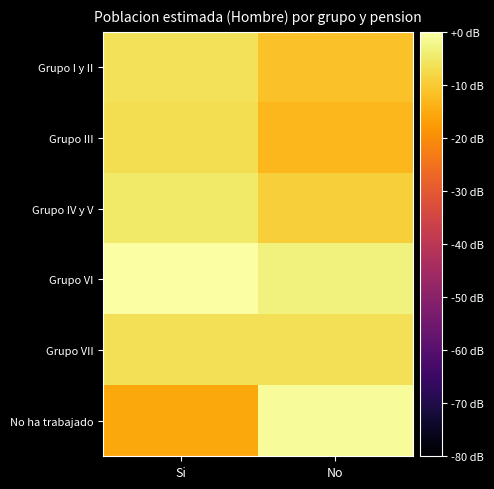

At which category is the sum across all series the highest?

Si